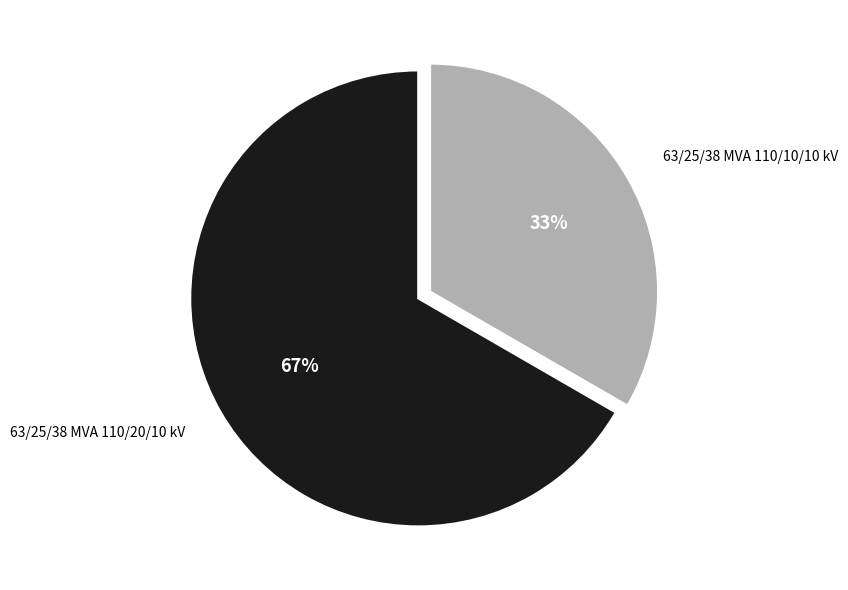

To the nearest percent, what is the average slice percentage?

50%